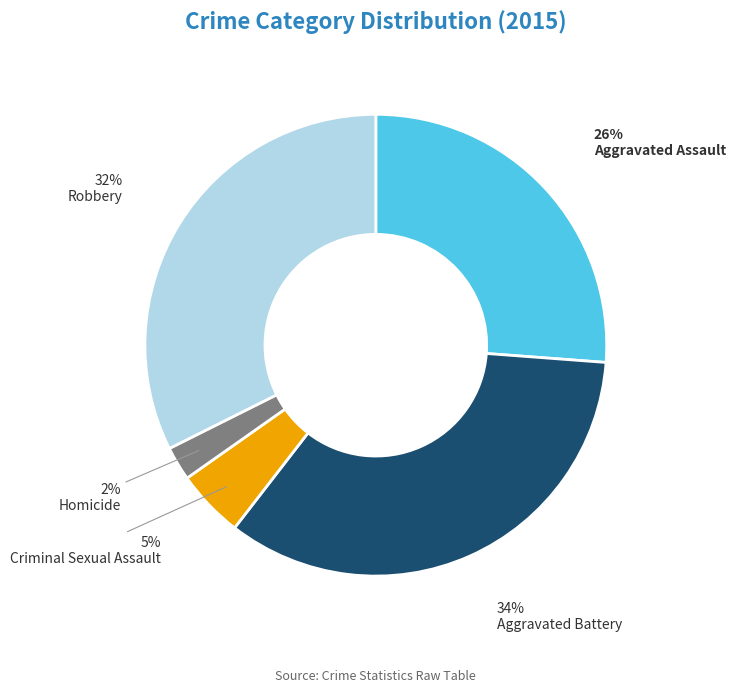

To the nearest percent, what portion does Criminal Sexual Assault represent?

5%